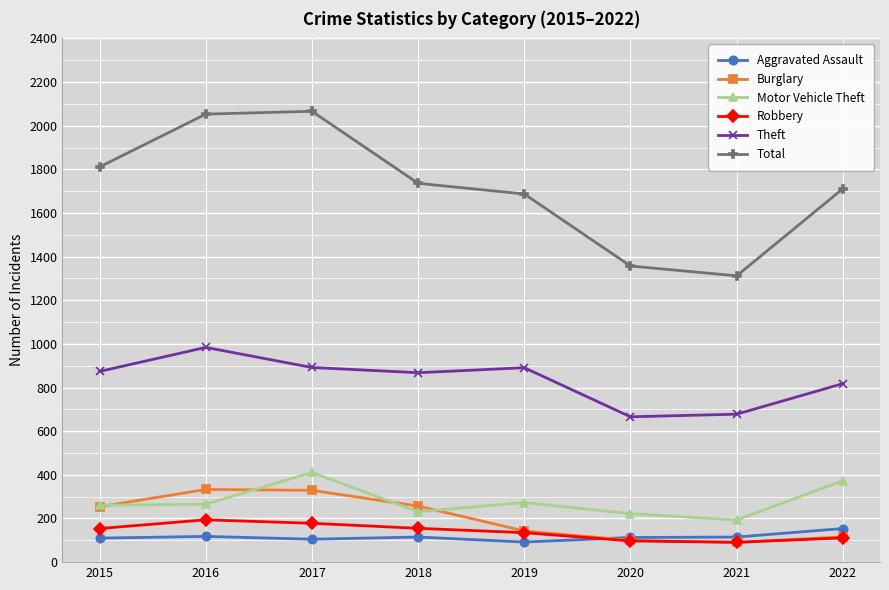

Which series has the largest total across all categories?

Total